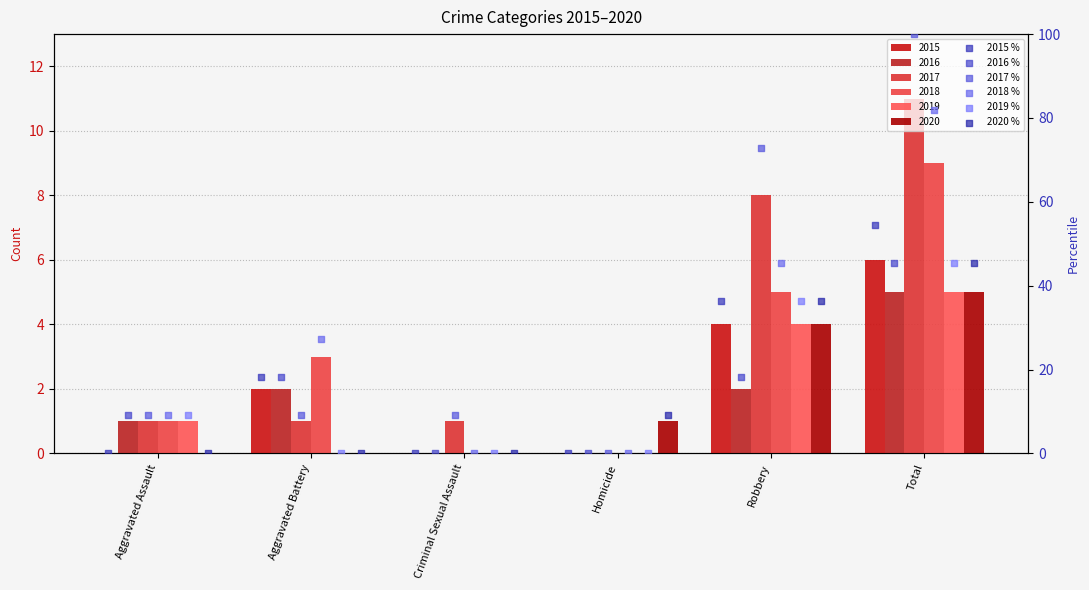

At which category is the sum across all series the highest?

Total